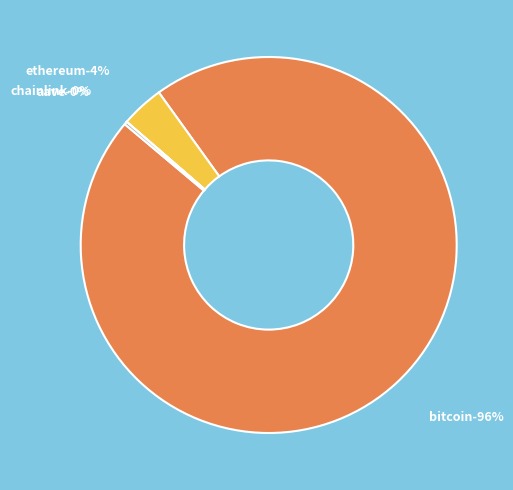

What percentage is NOT represented by Bitcoin?

4.0%